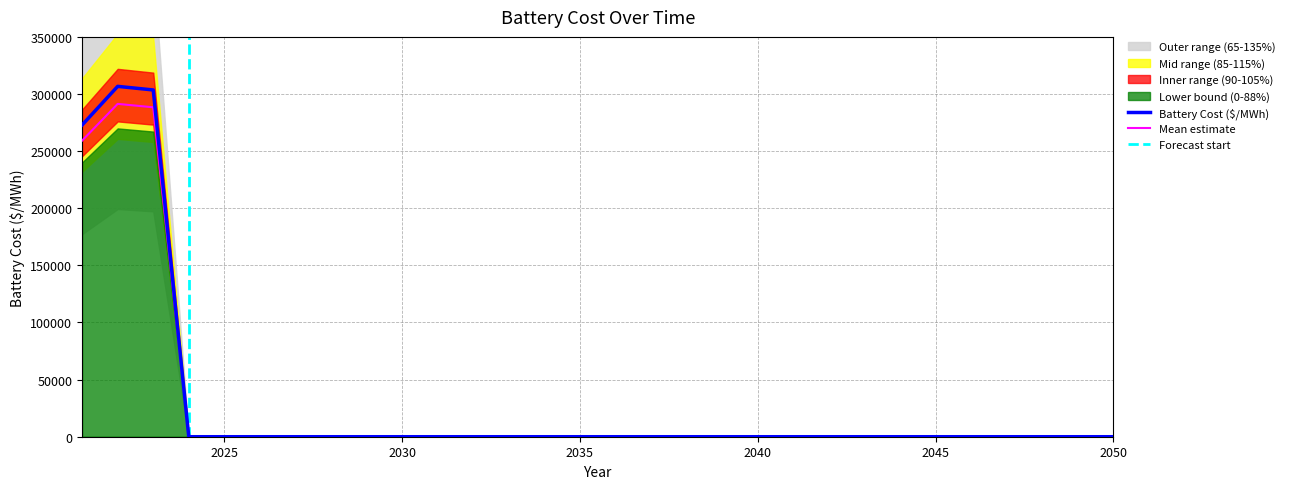

What is the greatest value displayed?

306691.7